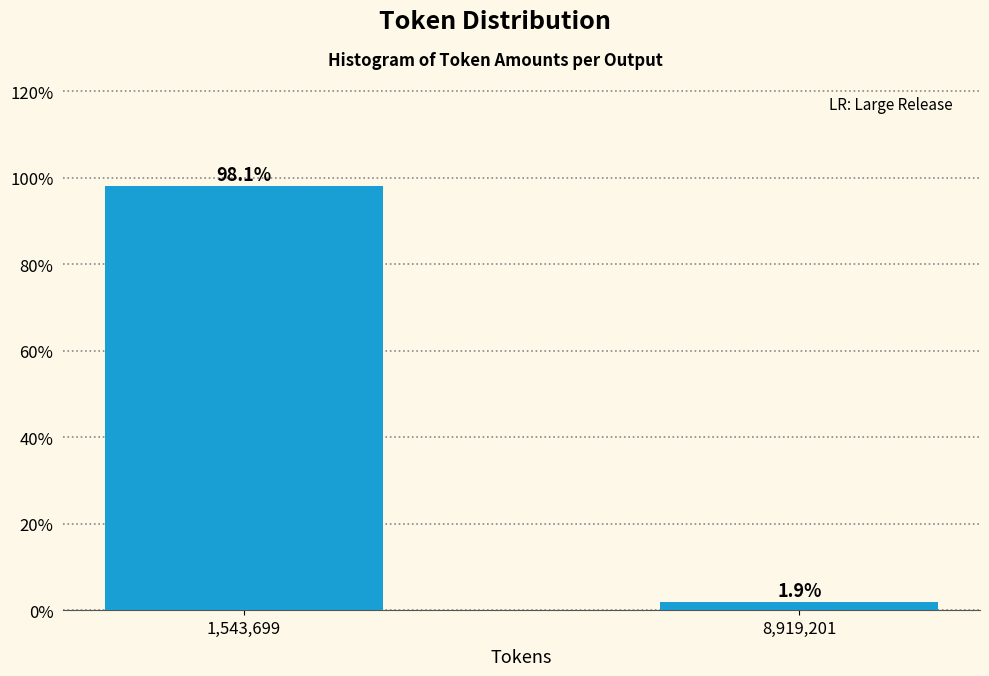

Reading left to right, what are all the values shown in this chart?

98.1	1.9